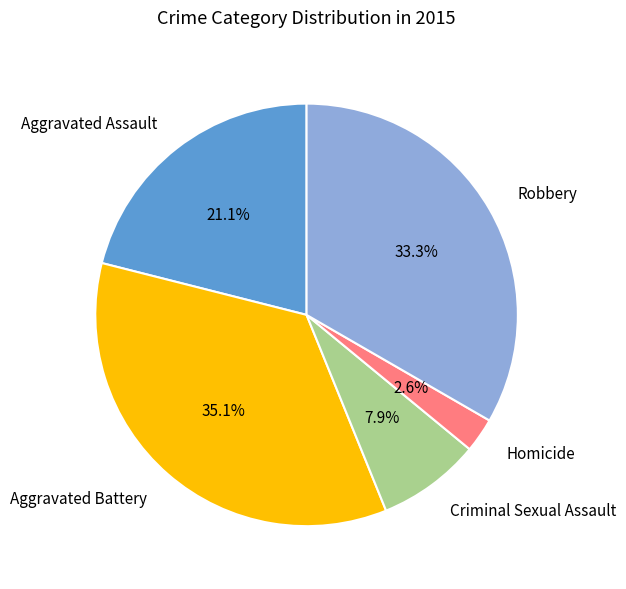

To the nearest percent, what is the difference between the Aggravated Battery and Aggravated Assault slice percentages?

14%